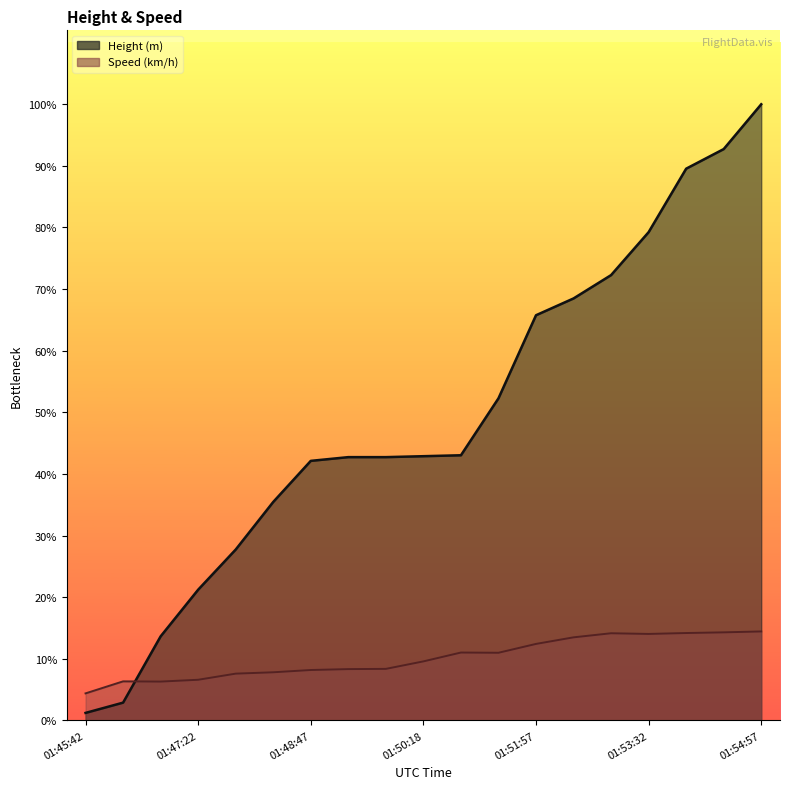

What is the label of the 6th point from the right?

01:52:37